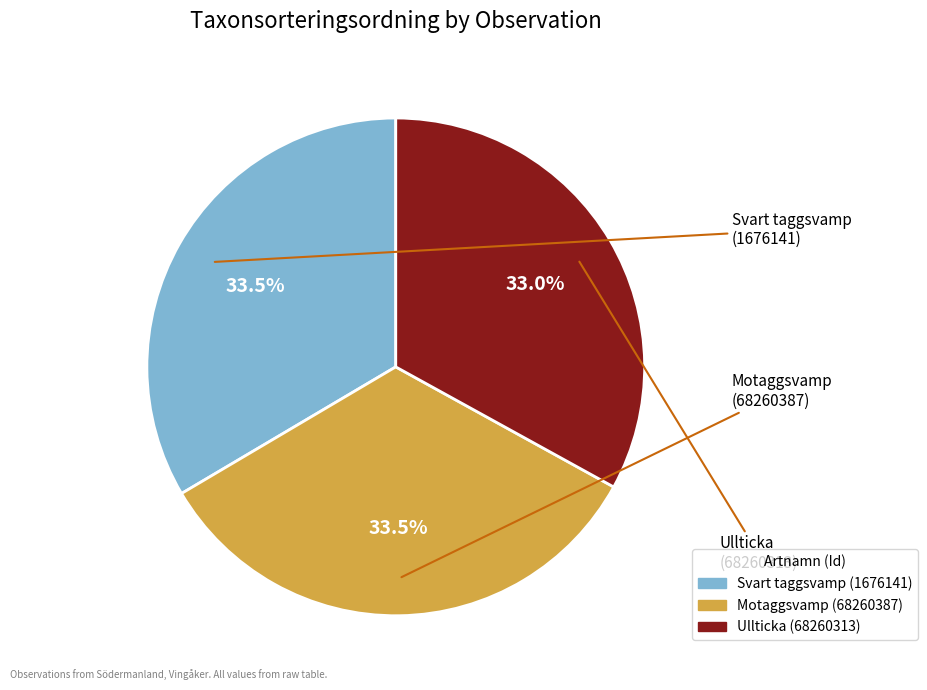

What is the ratio of the value at Ullticka (68260313) to the value at Motaggsvamp (68260387)?

1.0